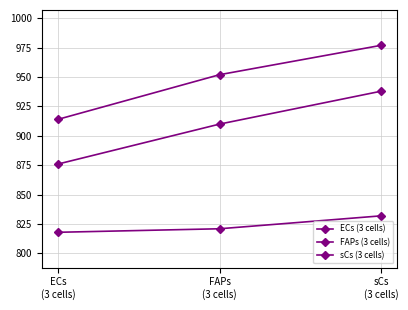

How many ECs (3 cells) values are between 818 and 832?

3